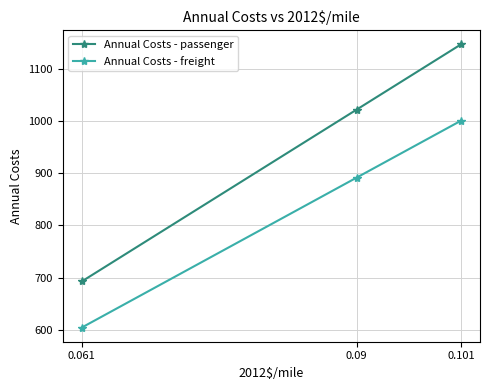

Between 0.09 and 0.101, which is larger?

0.101